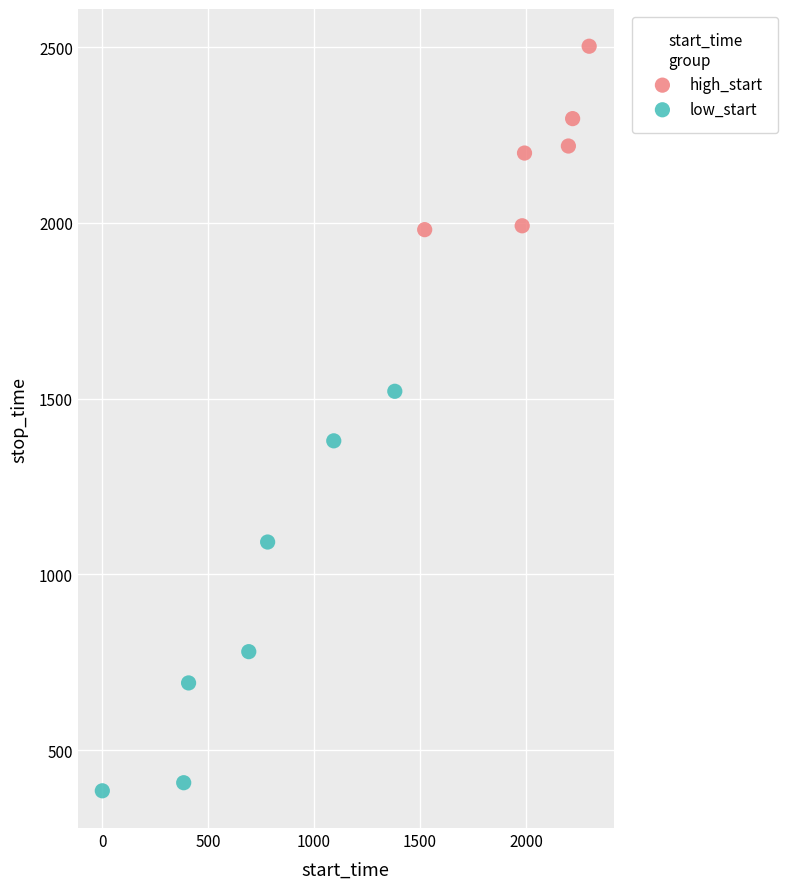

Which series contains the highest Y value?

high_start